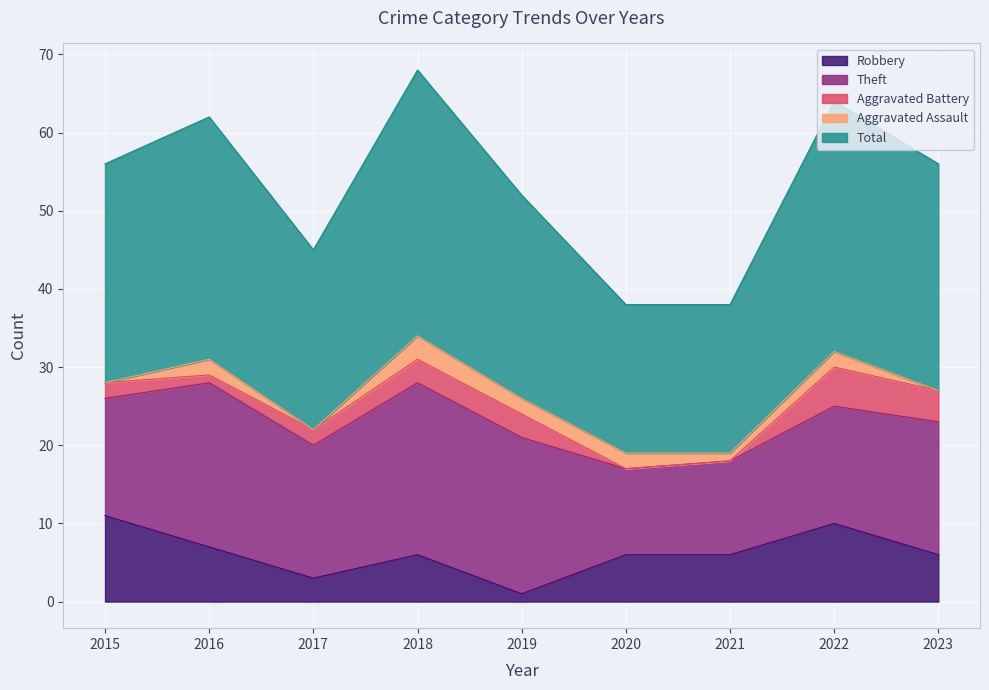

Rank the series by their maximum value, from lowest to highest.

Aggravated Assault, Aggravated Battery, Robbery, Theft, Total